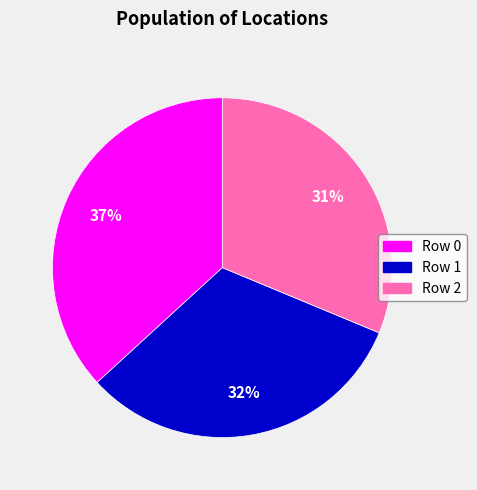

How many slices are in this pie chart?

3